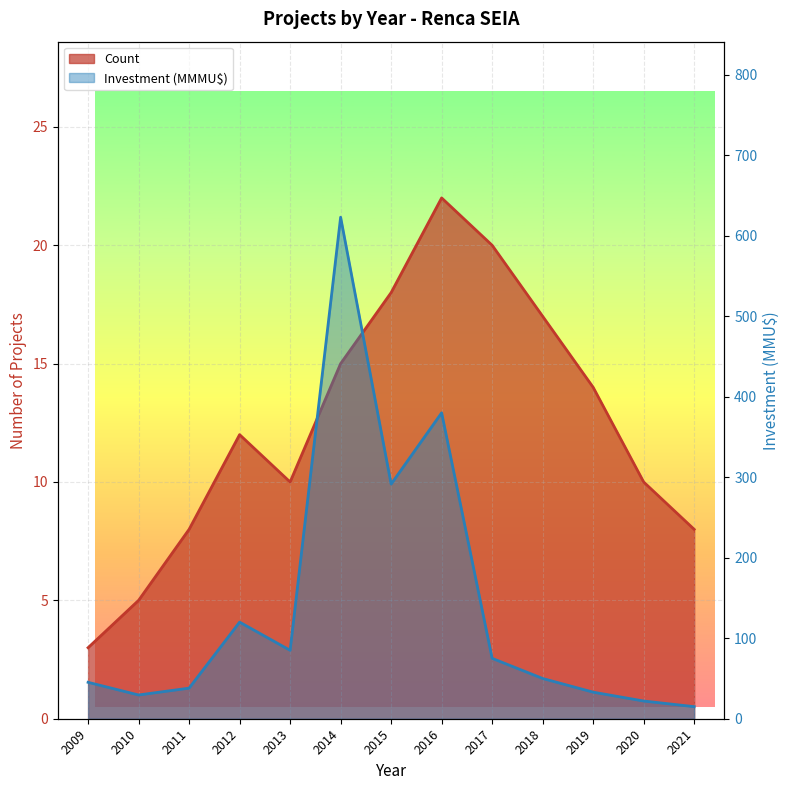

Rank the categories by Investment (MMU$) value from highest to lowest.

2014, 2016, 2015, 2012, 2013, 2017, 2018, 2009, 2011, 2019, 2010, 2020, 2021